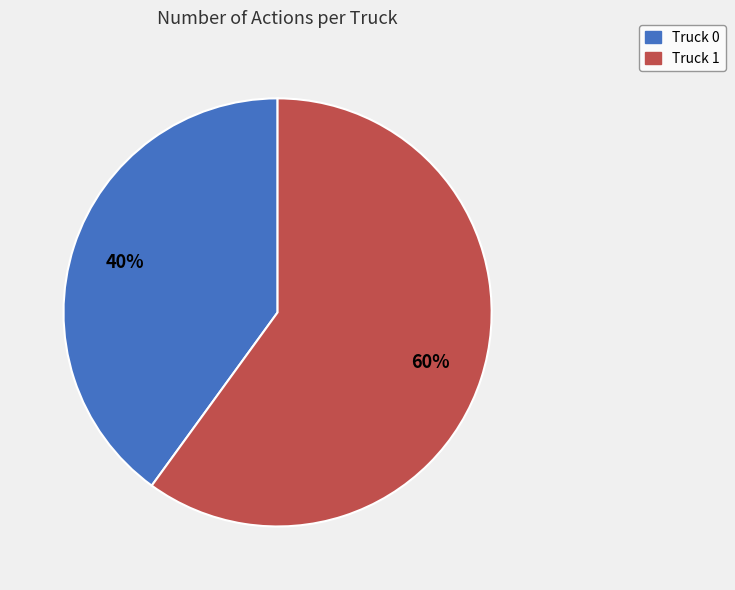

Is there a majority slice in this chart?

Yes